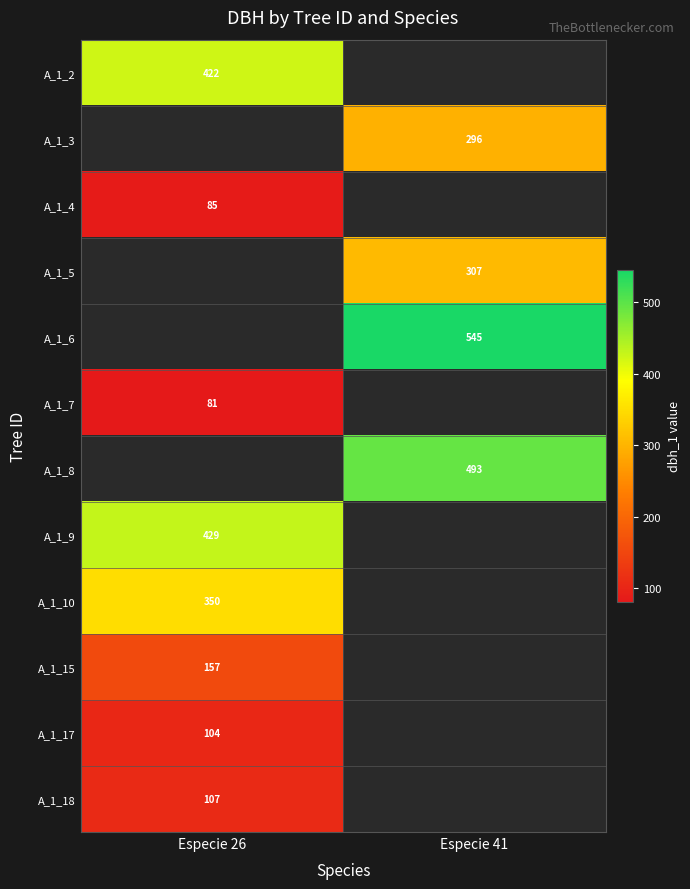

What is the spread (max minus min) of values at Especie 26?

348.0